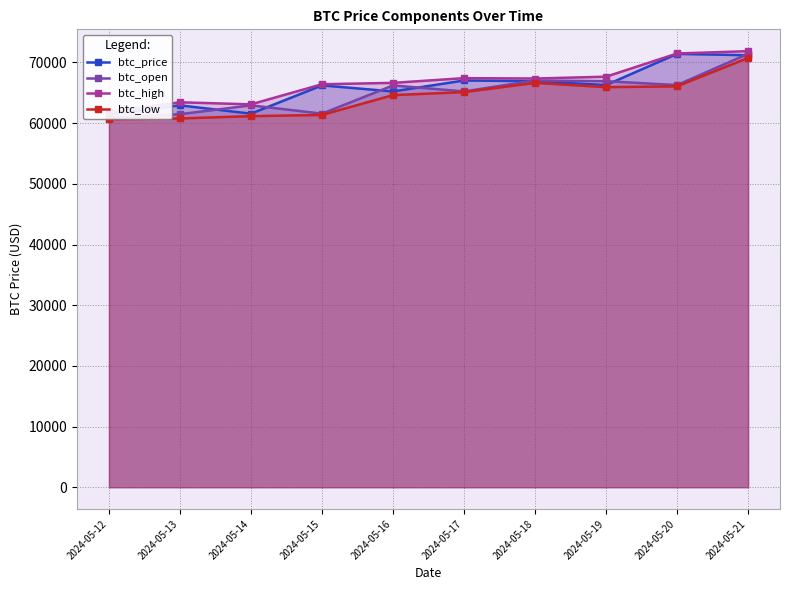

True or false: btc_high and btc_open intersect in this chart.

False